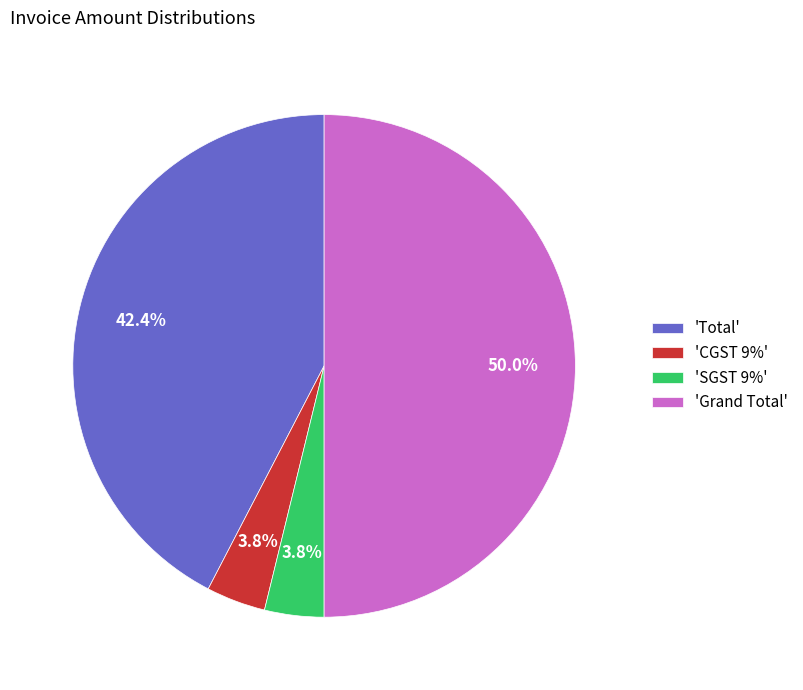

Which slice is the largest?

'Grand Total'